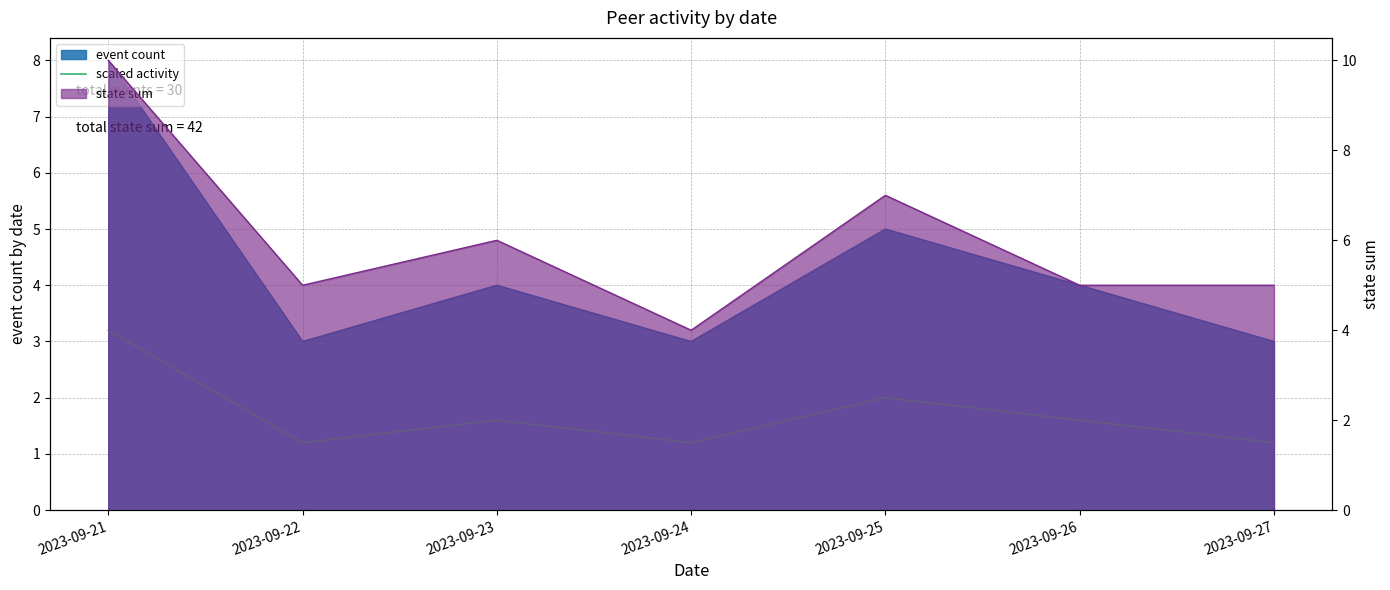

Does the chart have visible grid lines?

Yes